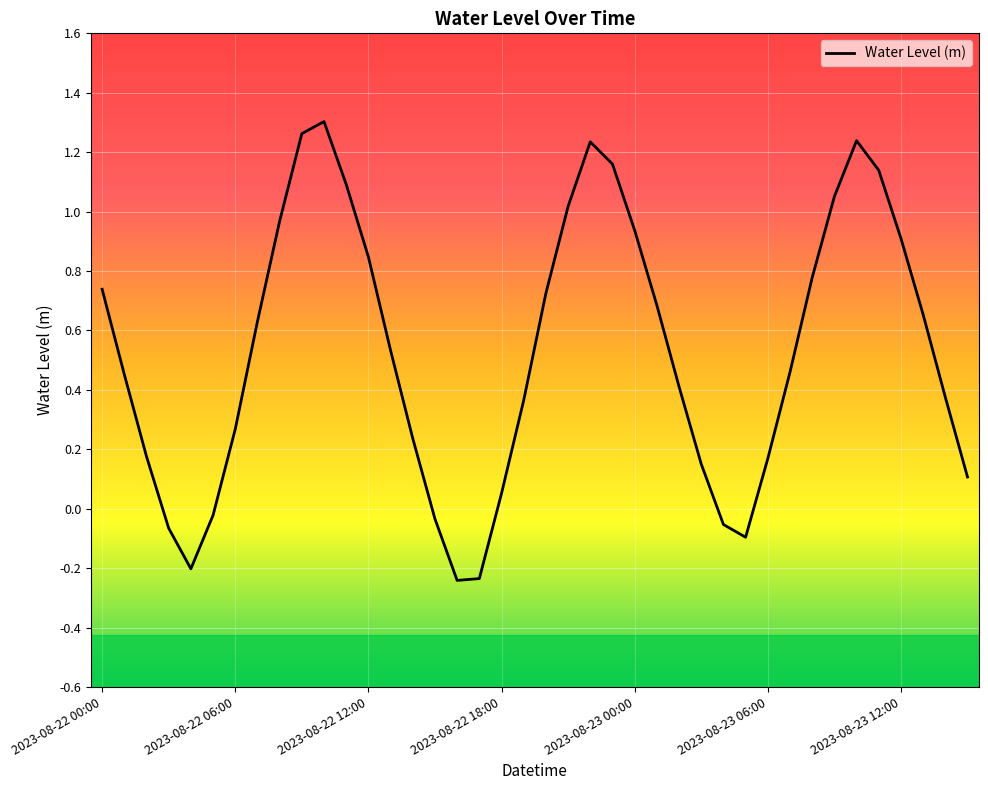

List the labels in order of value, smallest first.

16, 17, 2023-08-23 00:00, 29, 2023-08-22 18:00, 28, 15, 2023-08-23 06:00, 18, 39, 27, 30, 2023-08-22 12:00, 14, 2023-08-23 12:00, 19, 38, 26, 2023-08-22 06:00, 31, 13, 7, 37, 25, 20, 2023-08-22 00:00, 32, 12, 36, 24, 8, 21, 33, 11, 35, 23, 22, 34, 9, 10